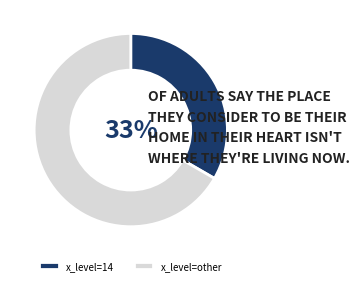

How many slices are in this pie chart?

2